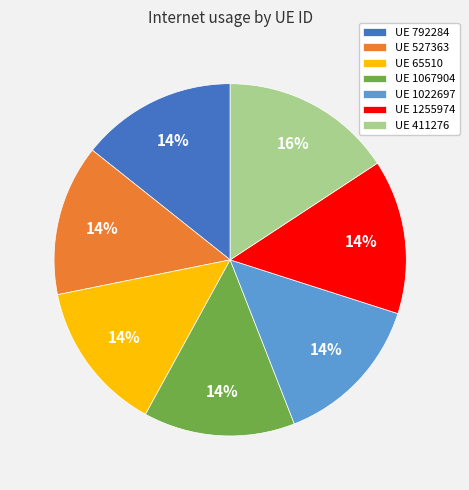

Is there a majority slice in this chart?

No